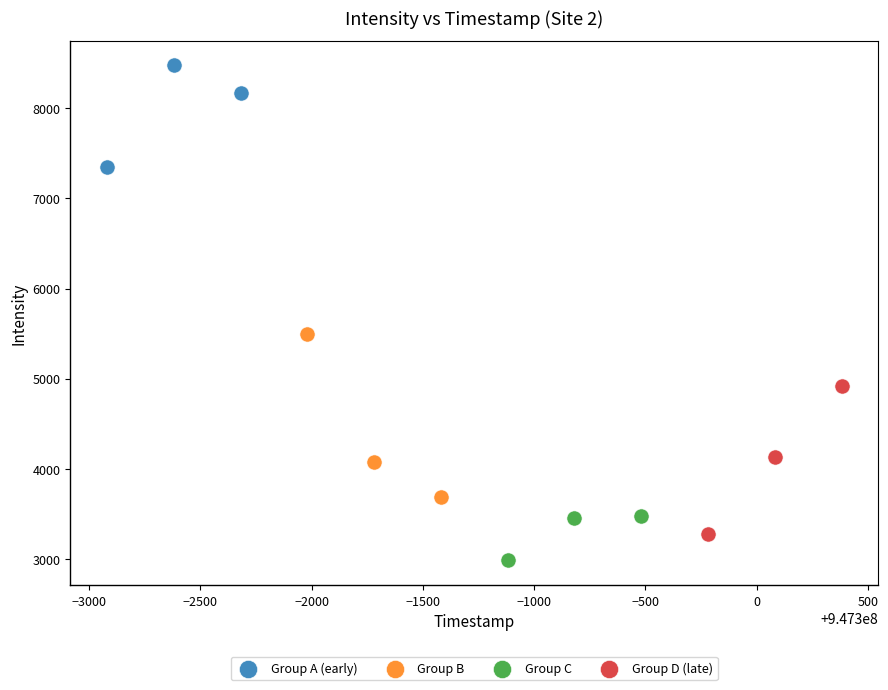

Which series contains the highest Y value?

Group A (early)